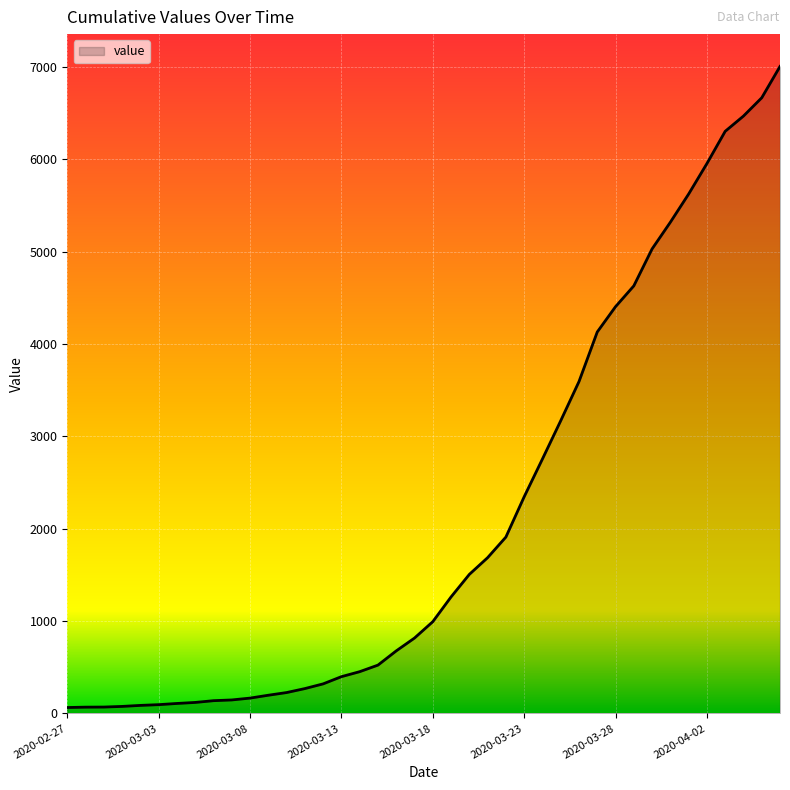

What is the maximum value shown in the chart?

7003